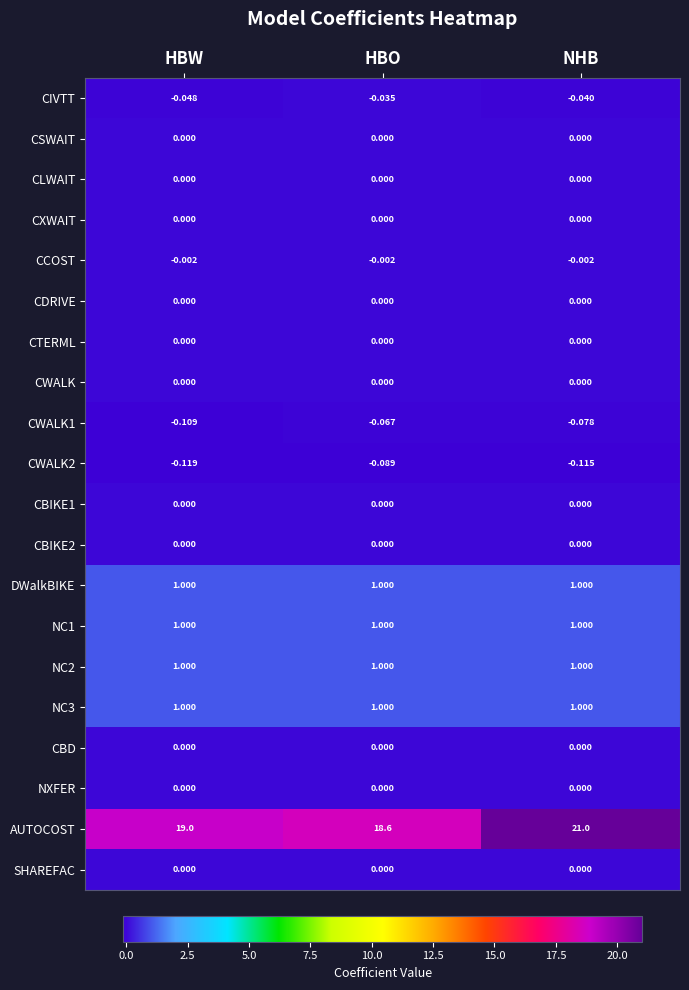

What is the difference between the highest and lowest values at HBO?

18.7